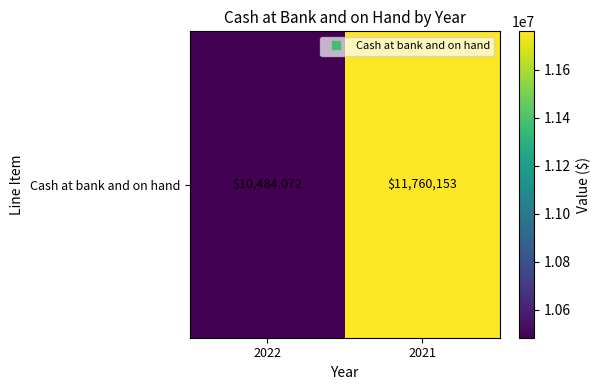

How many data points does each series have?

2